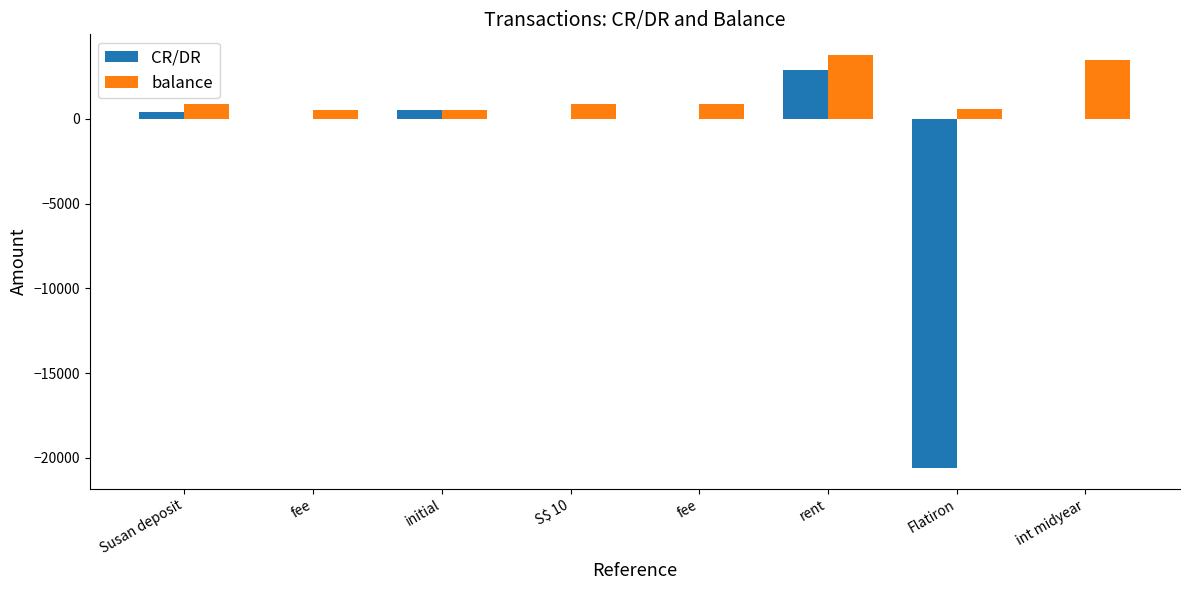

Which series has the widest spread of values?

CR/DR